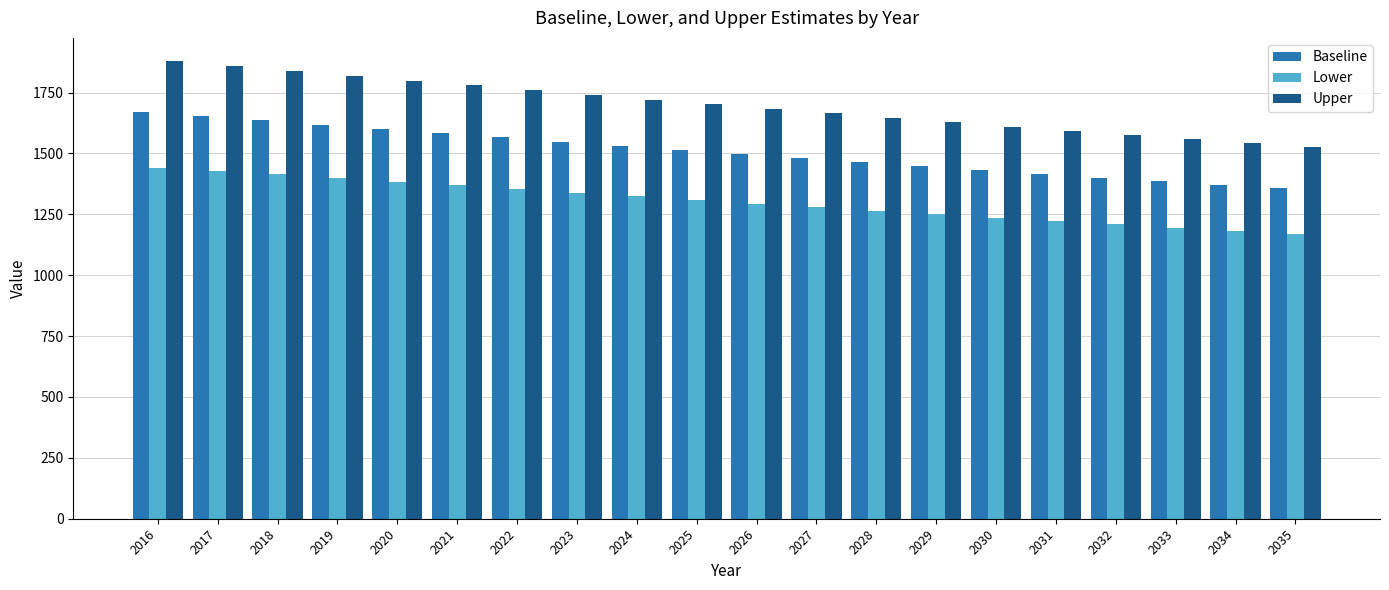

At which category is the sum across all series the highest?

2016